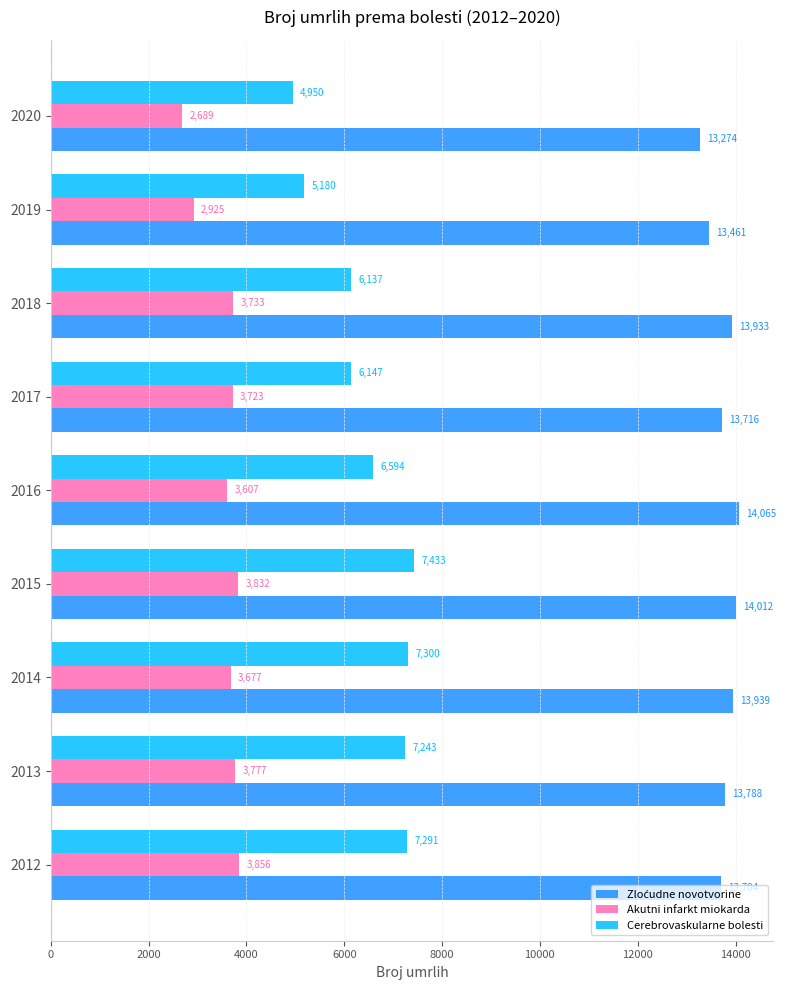

Which label corresponds to the smallest value in the chart?

2020